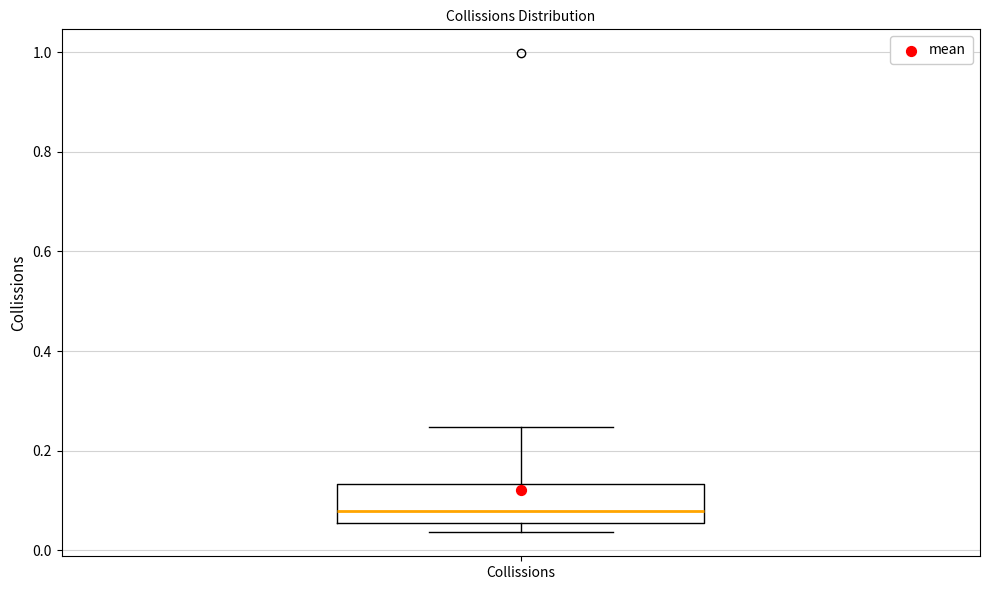

Where is the lower edge of the box for Collissions on the y-axis? The values are not printed on the chart, so give them approximately, as read against the axis.

0.06